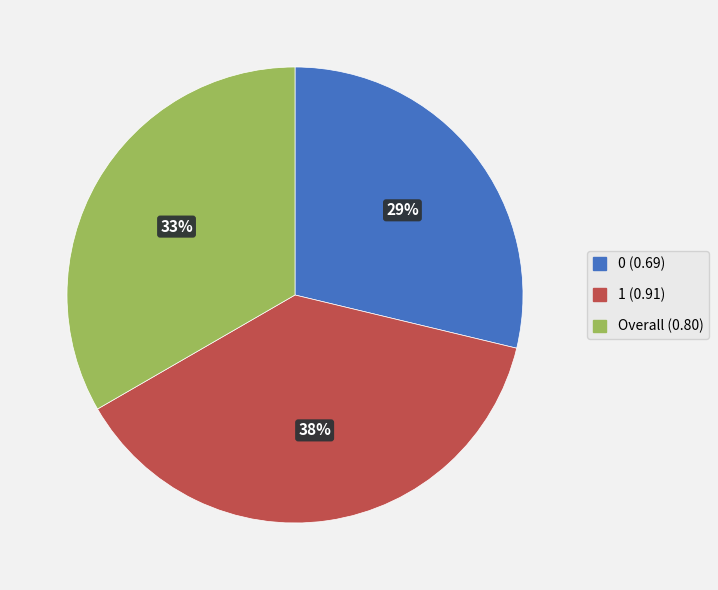

Is there any slice that represents more than half of the pie?

No